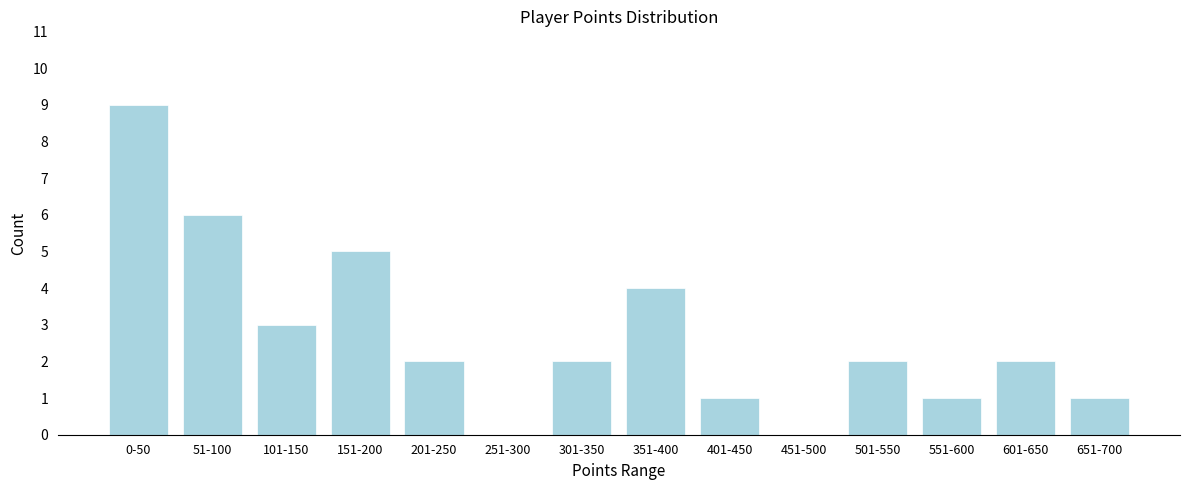

Reading left to right, transcribe all the data shown in this chart.

0-50=9	51-100=6	101-150=3	151-200=5	201-250=2	251-300=0	301-350=2	351-400=4	401-450=1	451-500=0	501-550=2	551-600=1	601-650=2	651-700=1